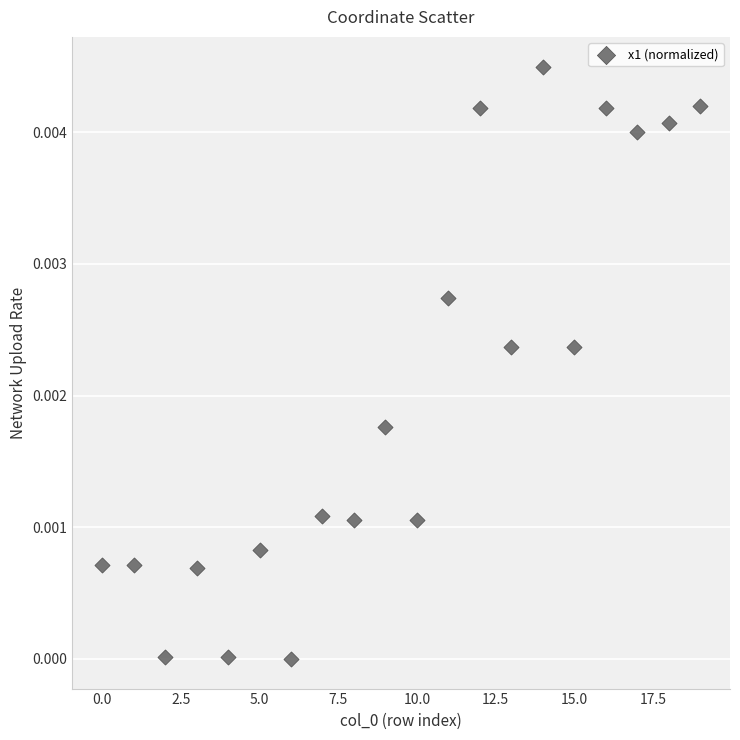

How many points are shown in the scatter plot?

20